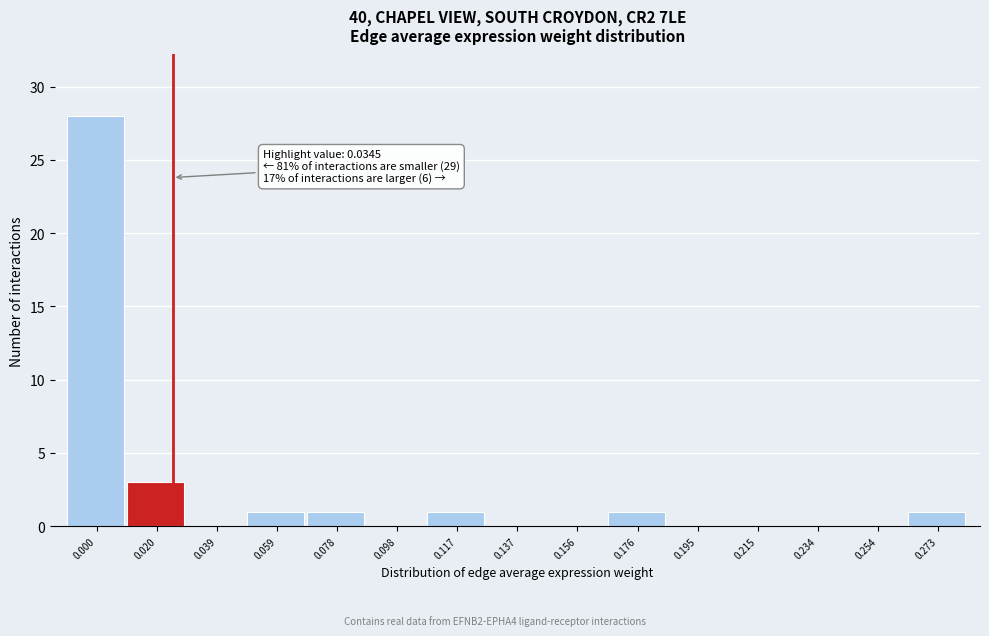

Reading right to left, list all the values displayed in this chart.

0.273=1	0.254=0	0.234=0	0.215=0	0.195=0	0.176=1	0.156=0	0.137=0	0.117=1	0.098=0	0.078=1	0.059=1	0.039=0	0.020=3	0.000=28